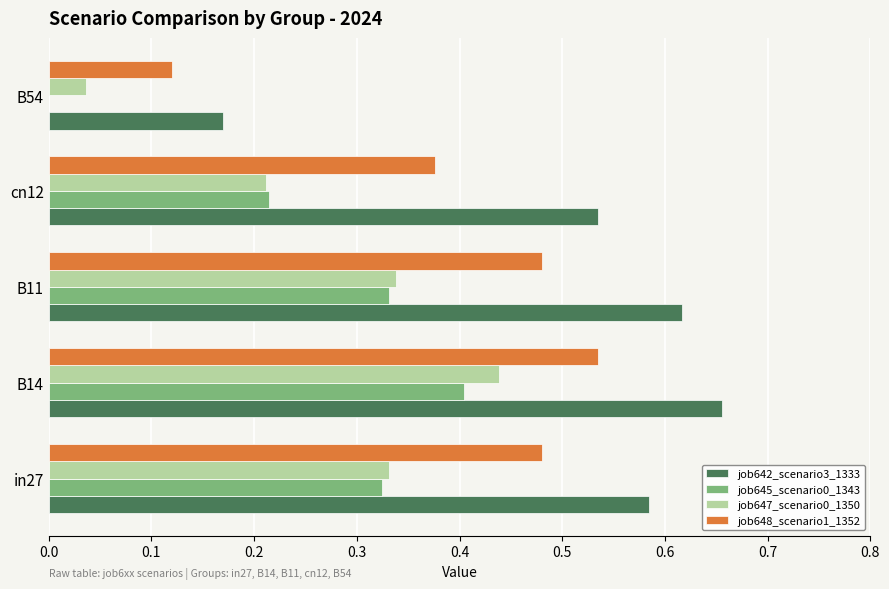

What is the sum of all job642_scenario3_1333 values?

2.6